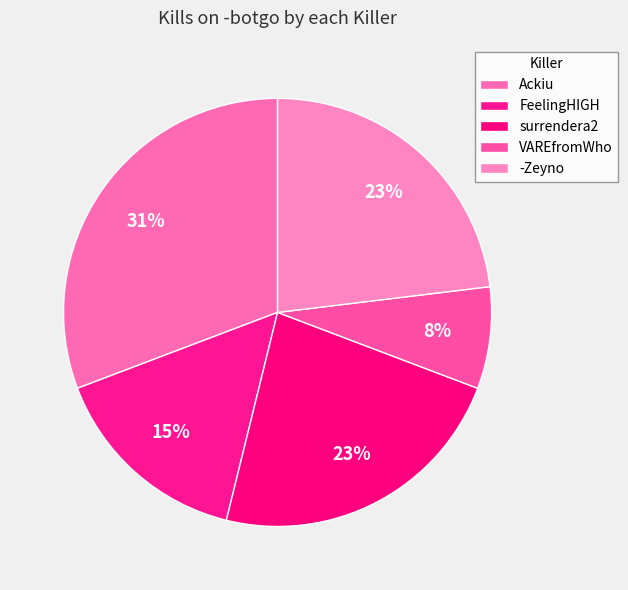

Does Ackiu account for over 50% of the chart?

No